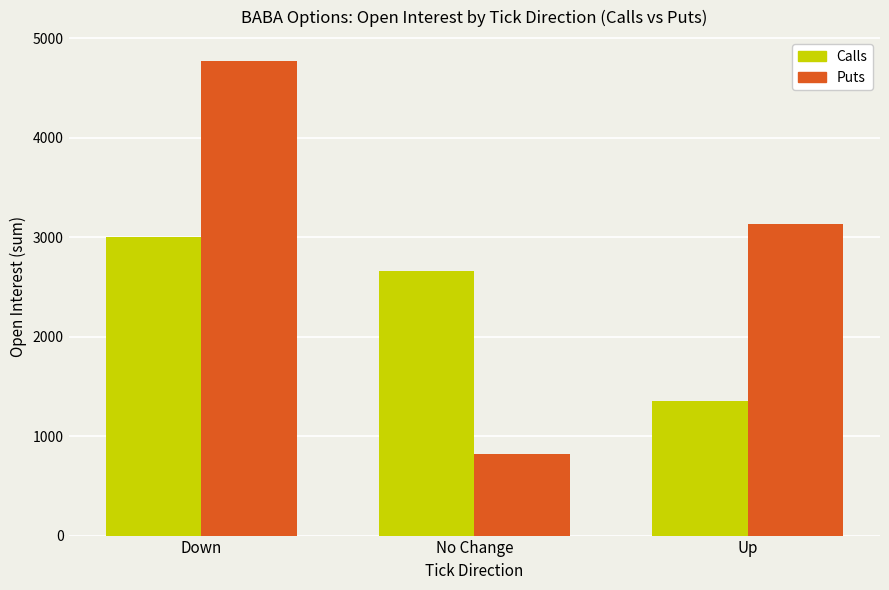

Reading left to right, extract all data points from this chart.

Calls: 3006	2662	1352
Puts: 4772	825	3131